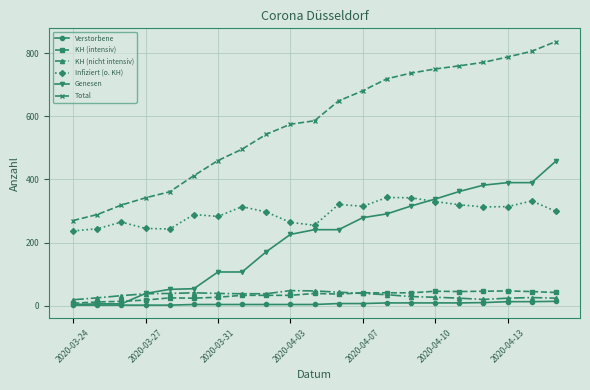

What is the maximum value shown in the chart?

837